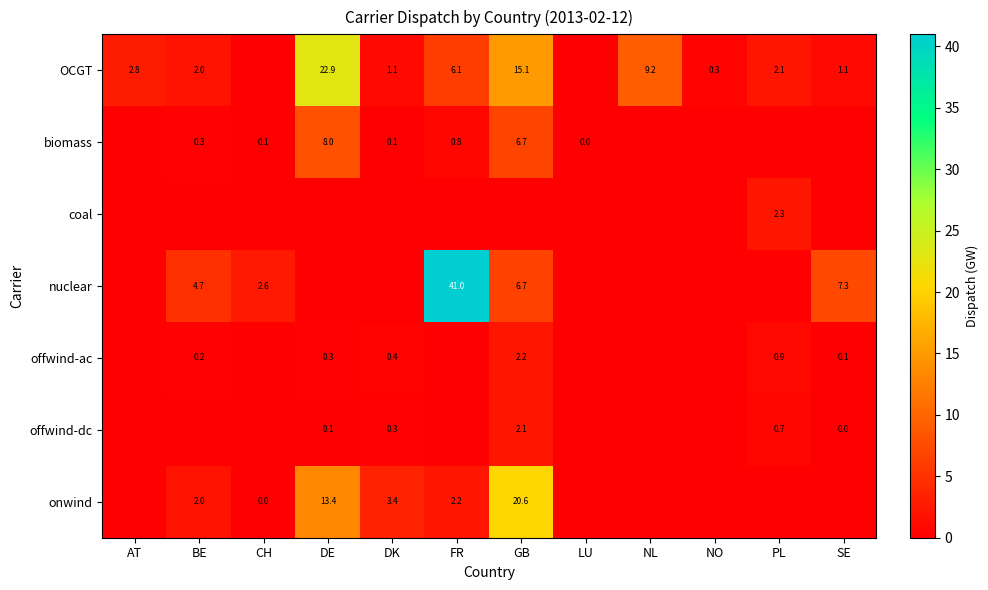

Between FR and PL, which is larger?

FR